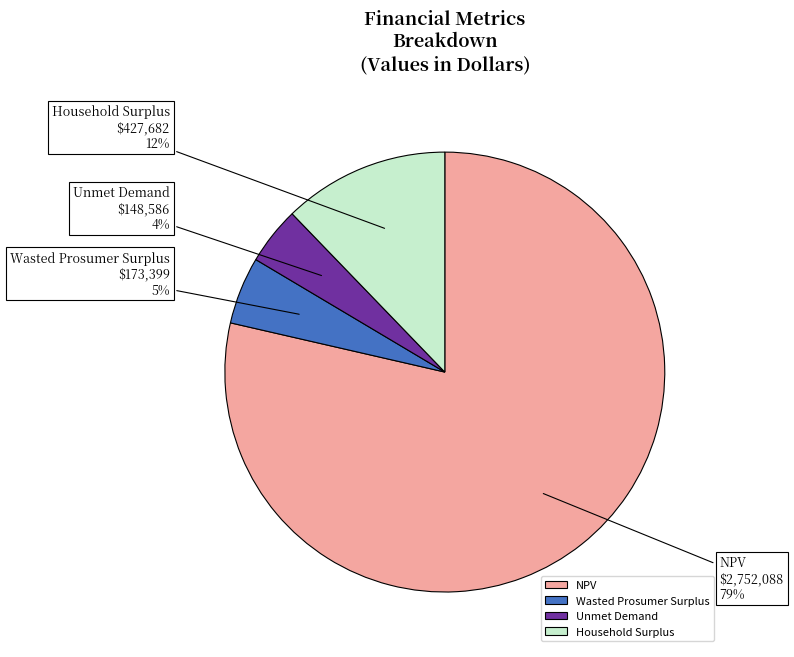

To the nearest percent, what is the average slice percentage?

25%